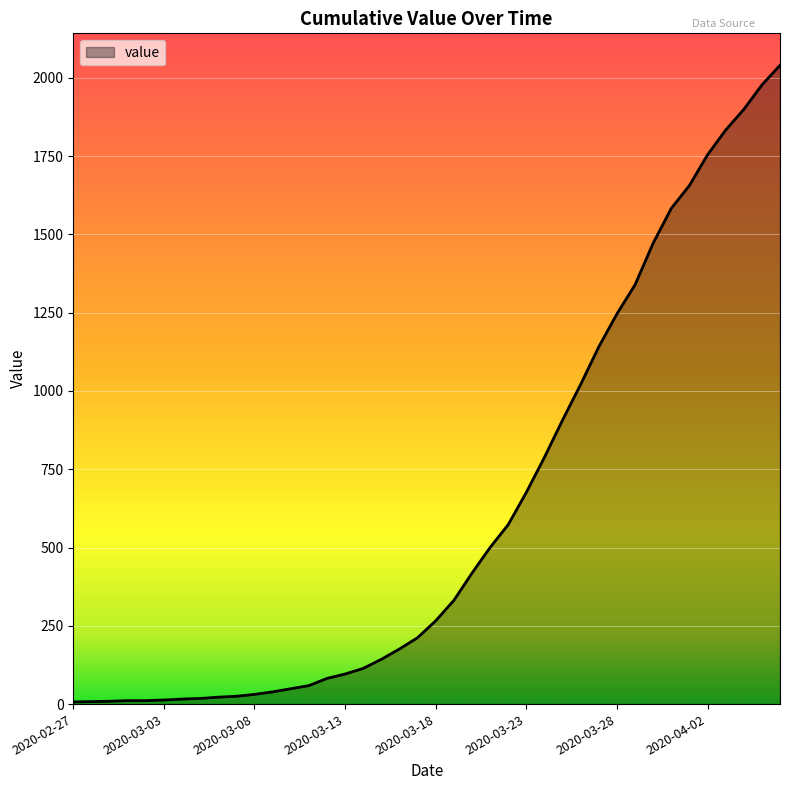

What is the difference between the maximum and minimum values?

2033